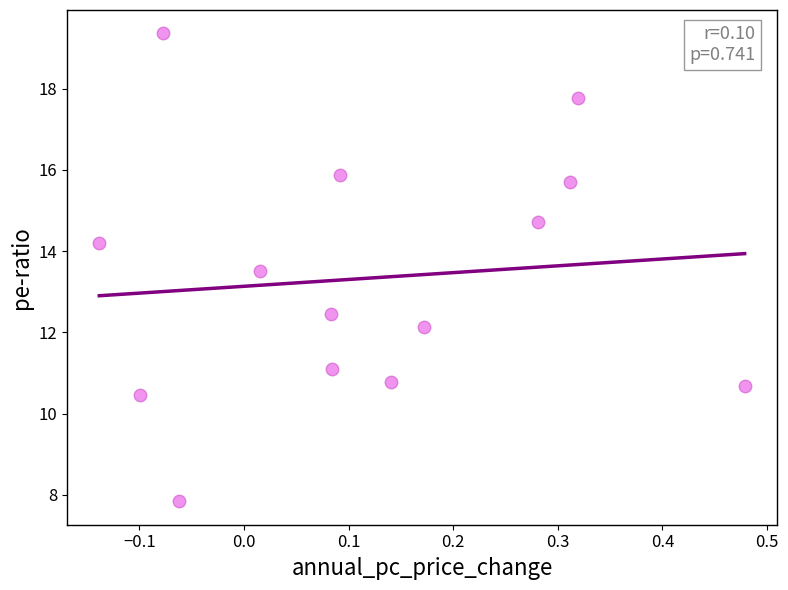

What is the range of X values (max minus min)?

0.6